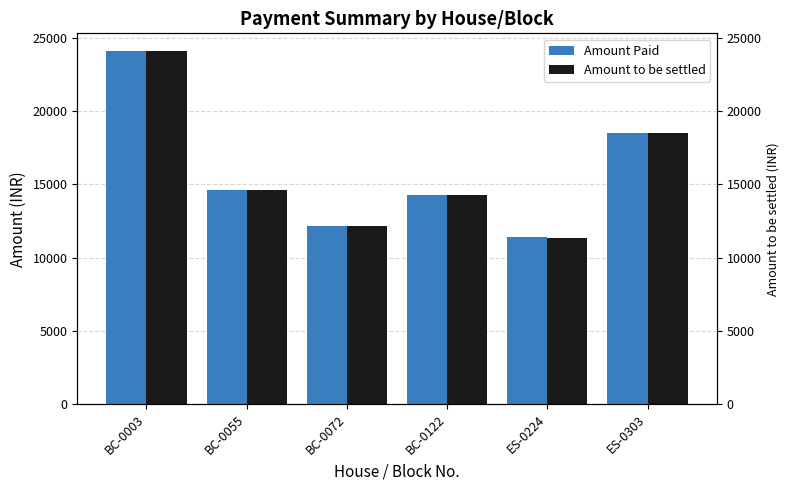

What is the greatest value displayed?

24111.0